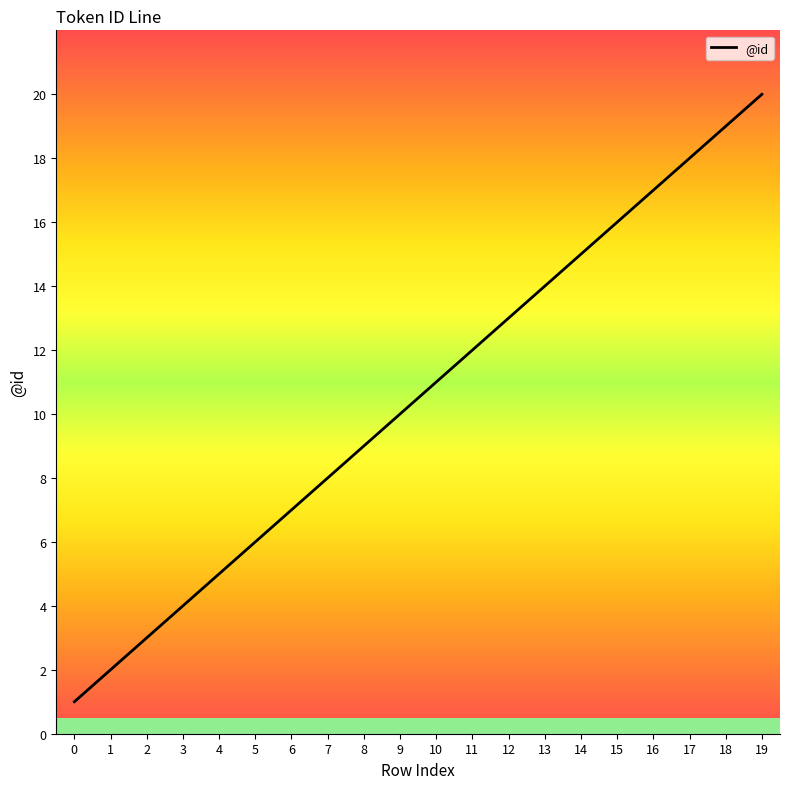

Between 13 and 3, which is larger?

13